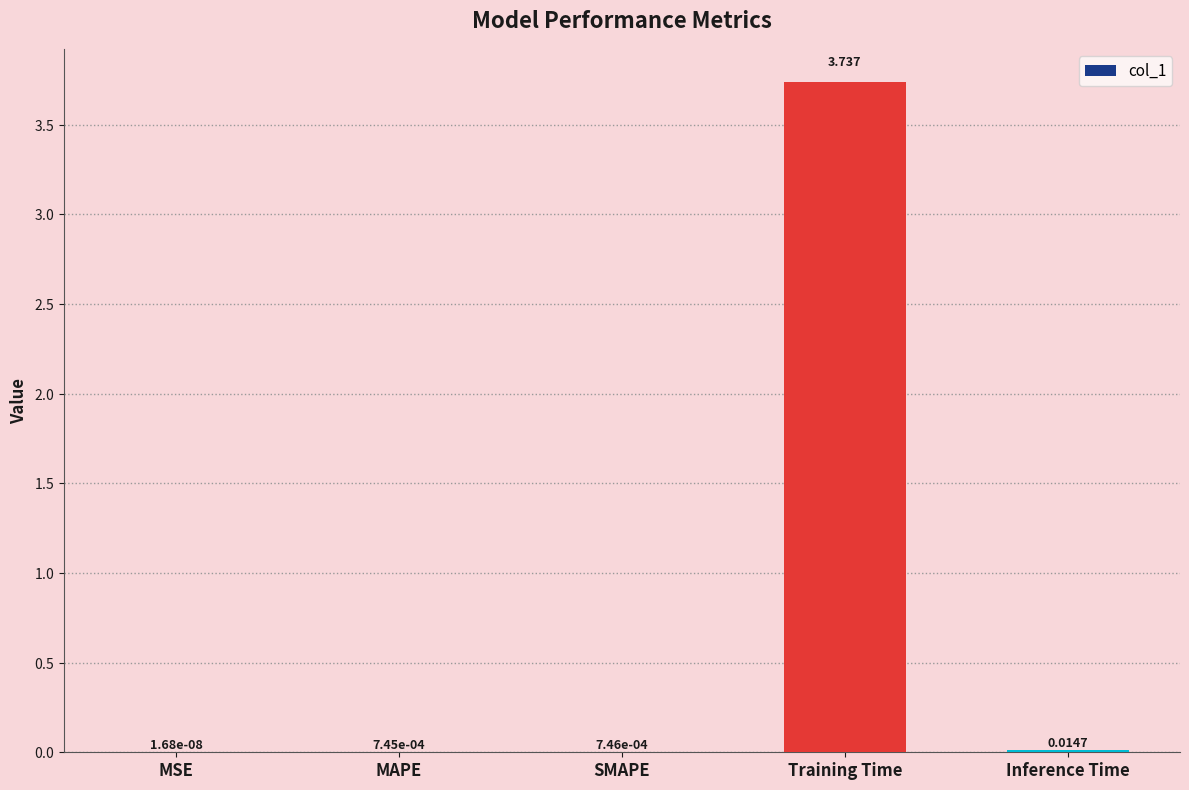

Which has a higher value, Inference Time or MSE?

Inference Time